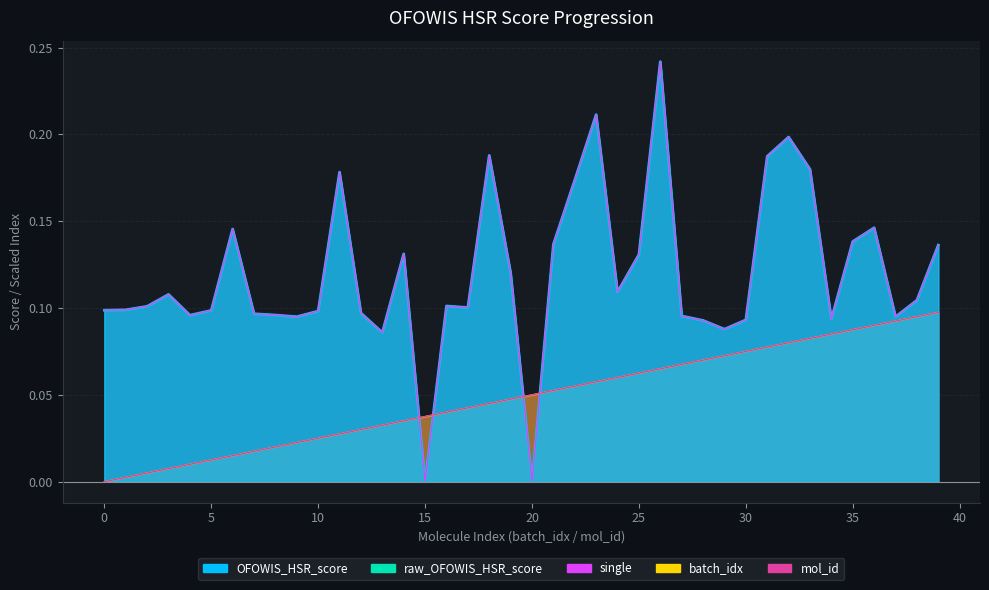

What is the average value of the single series?

0.1